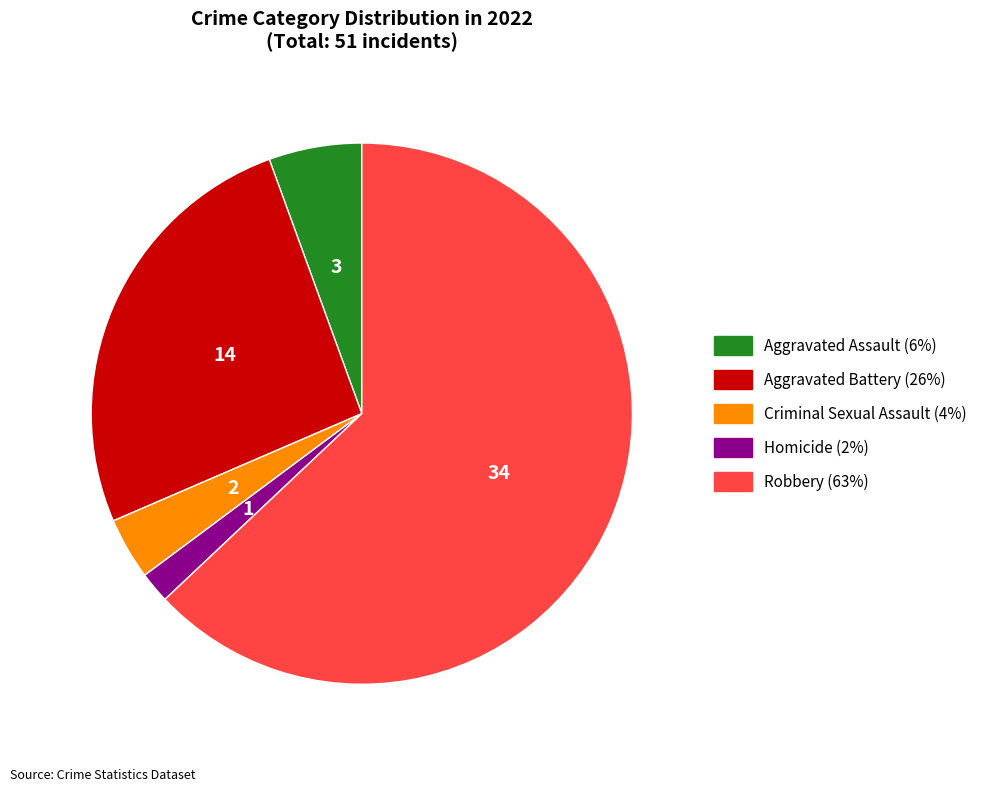

Count the number of slices in the pie.

5